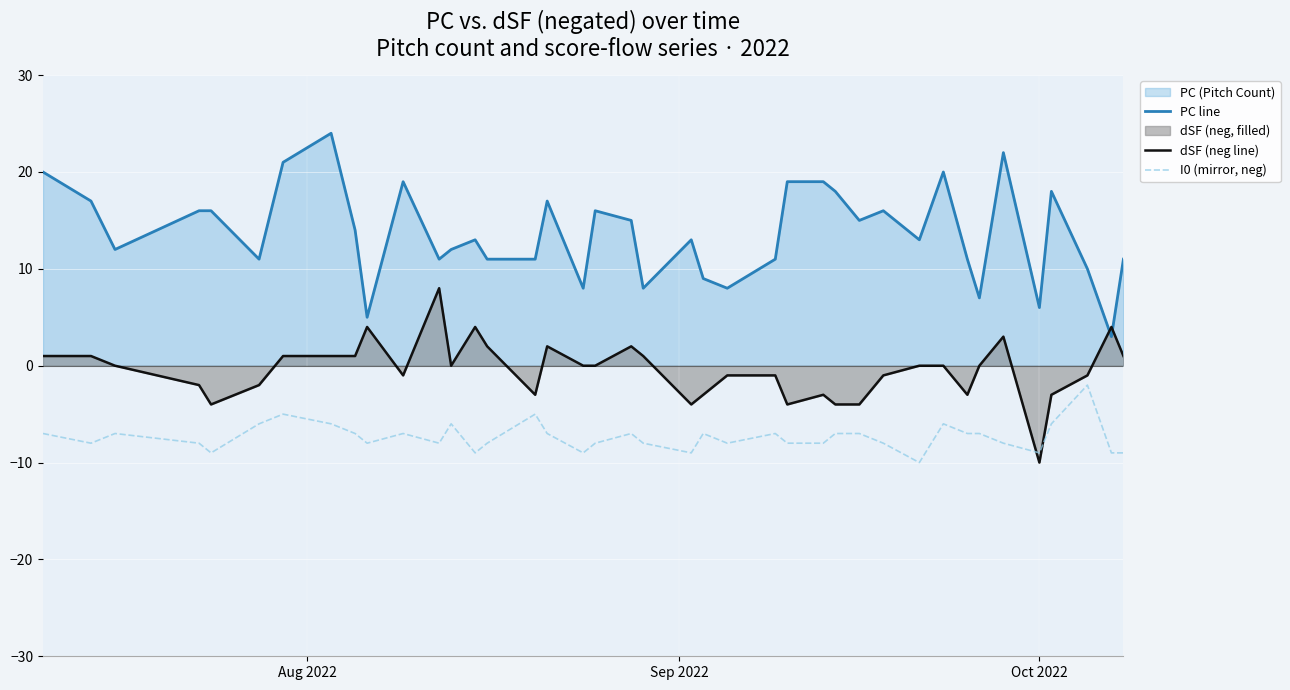

What is the difference between the maximum and minimum values in the dSF (neg line) series?

18